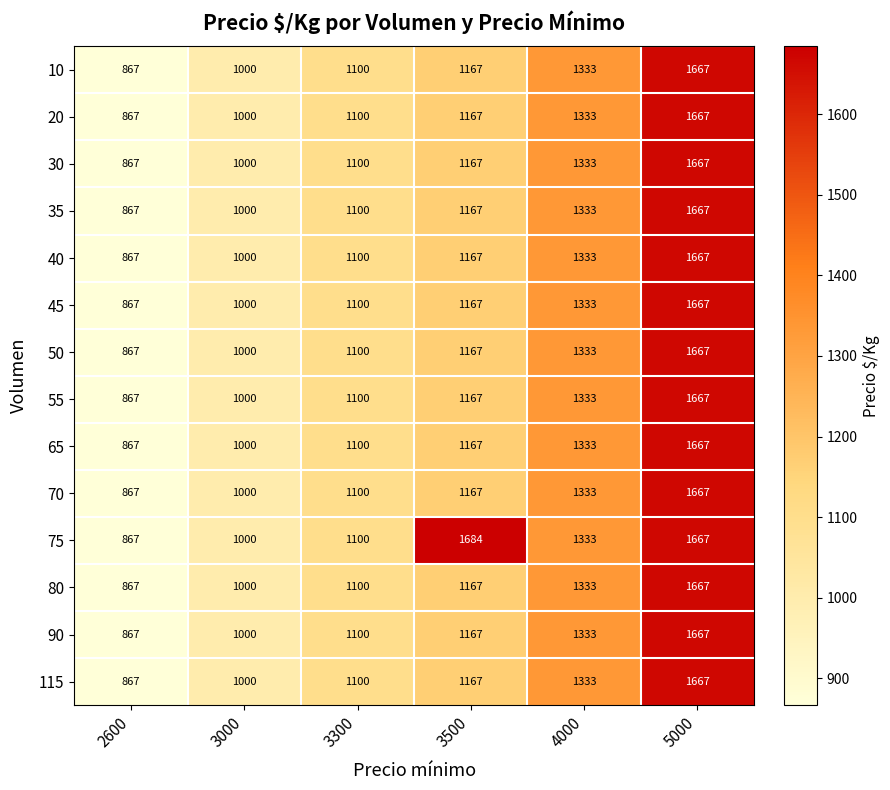

Which label corresponds to the largest value in the chart?

3500